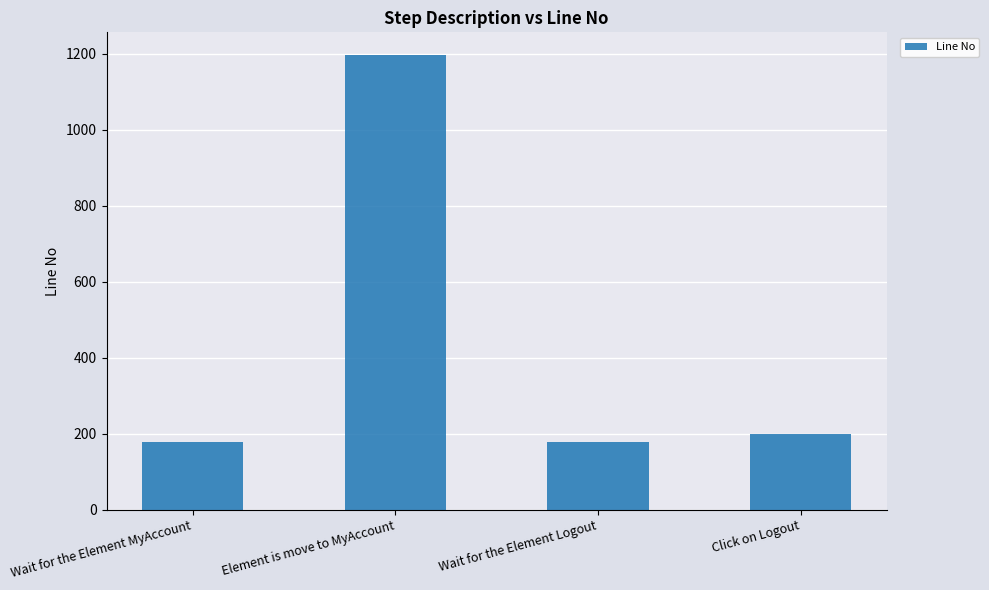

What is the approximate value at Wait for the Element MyAccount?

179